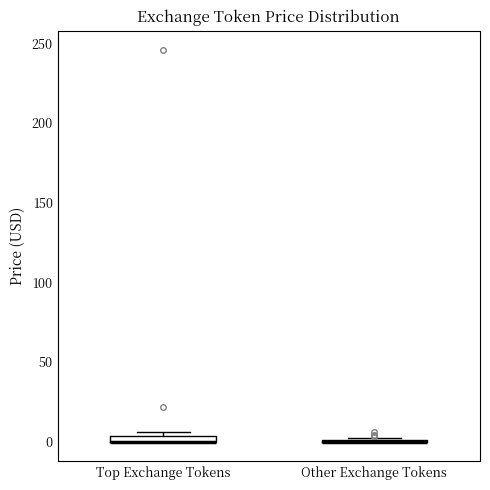

Where is the lower edge of the box for Top Exchange Tokens on the y-axis? The values are not printed on the chart, so give them approximately, as read against the axis.

0